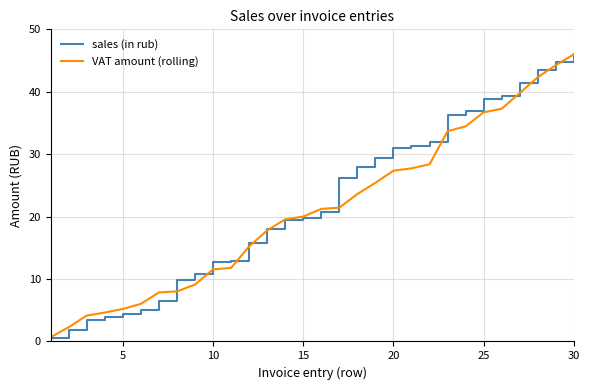

Which series has the largest range (max minus min)?

sales (in rub)